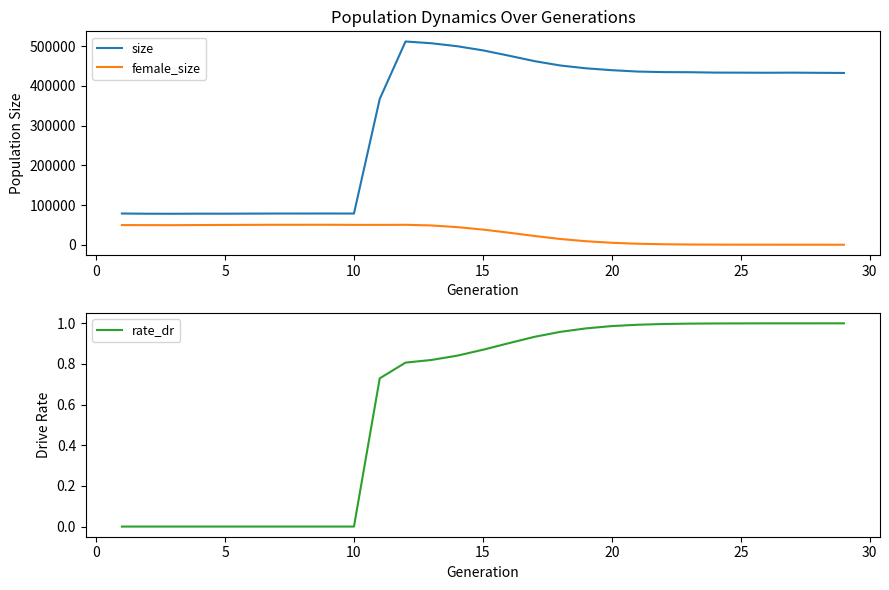

Which series has the largest total across all categories?

size